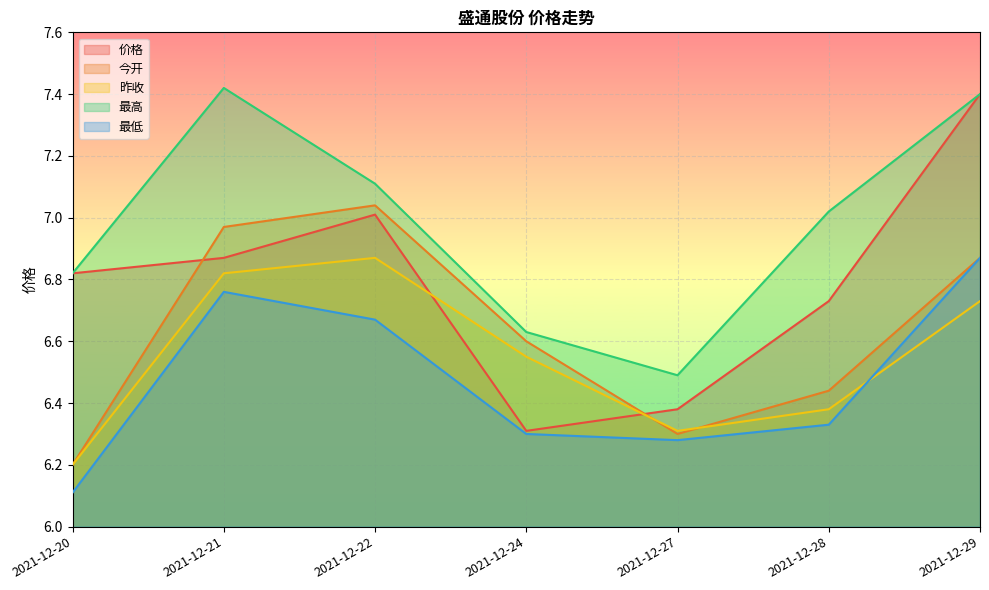

The 今开 series shows 6.9 at 2021-12-29. True or false?

True